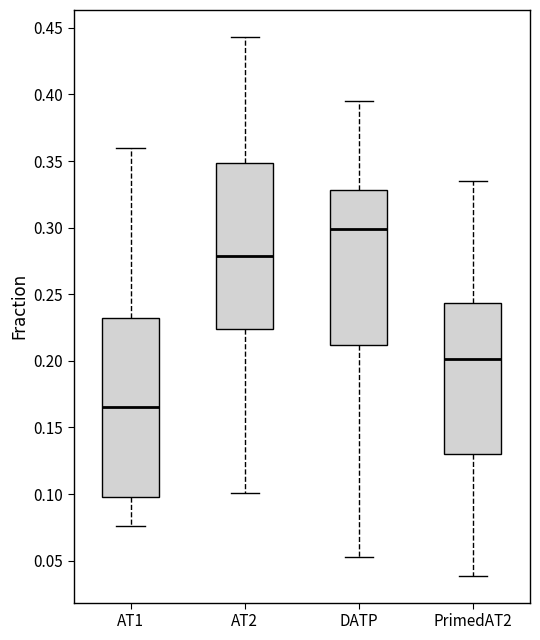

Which box has the lowest median line?

AT1